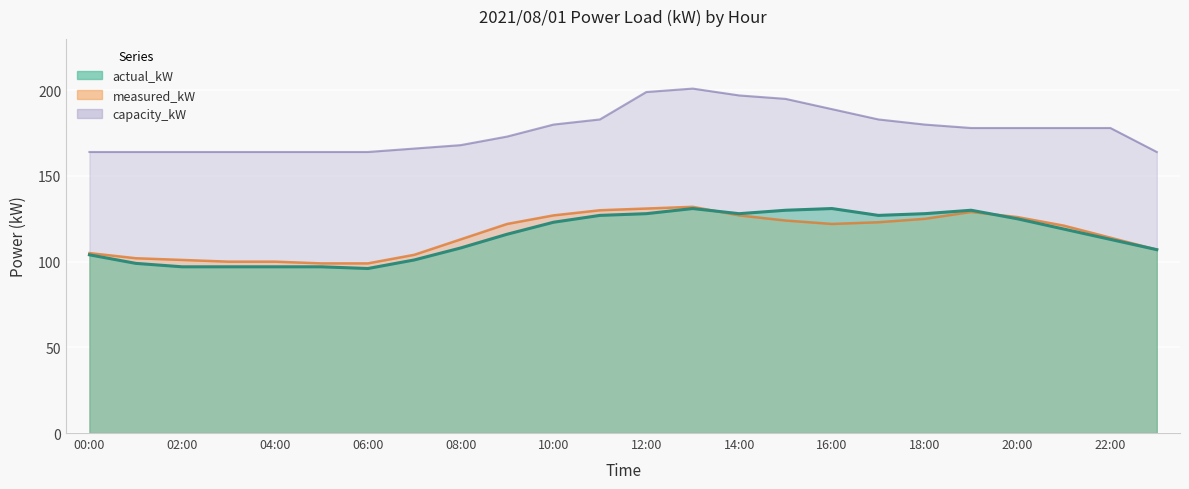

What is the difference between the actual_kW values at 15:00 and 07:00?

29